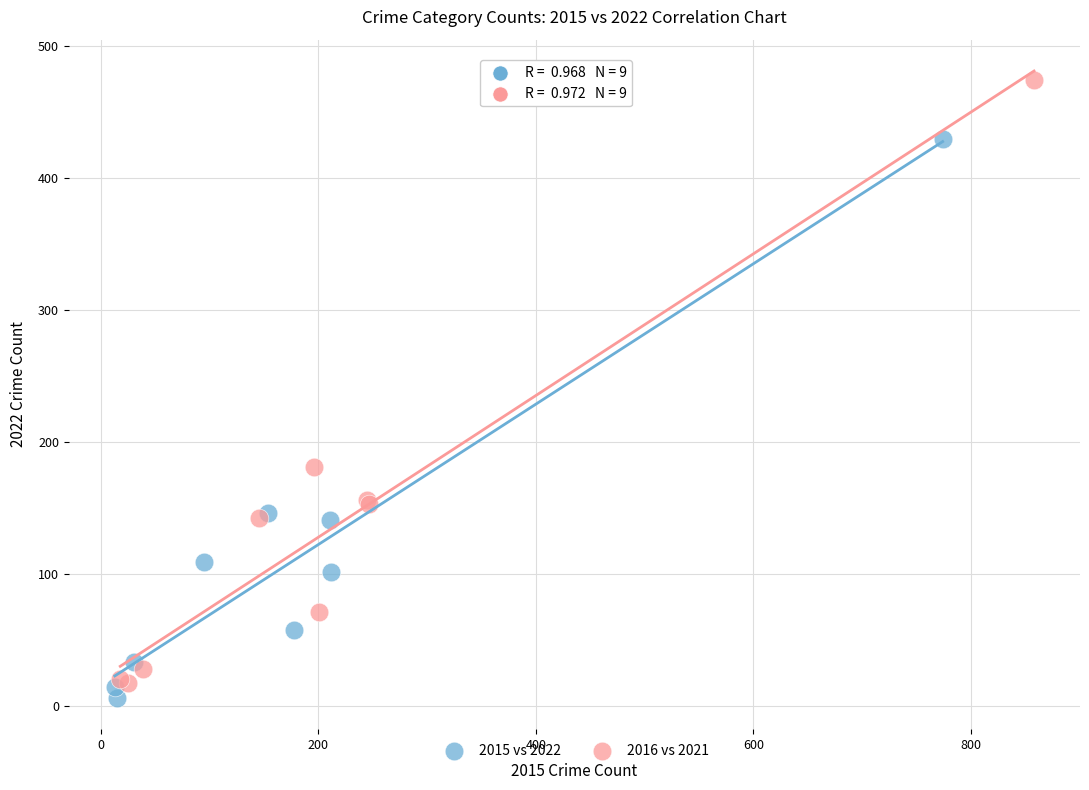

Which series has the widest spread of Y values?

2016 vs 2021